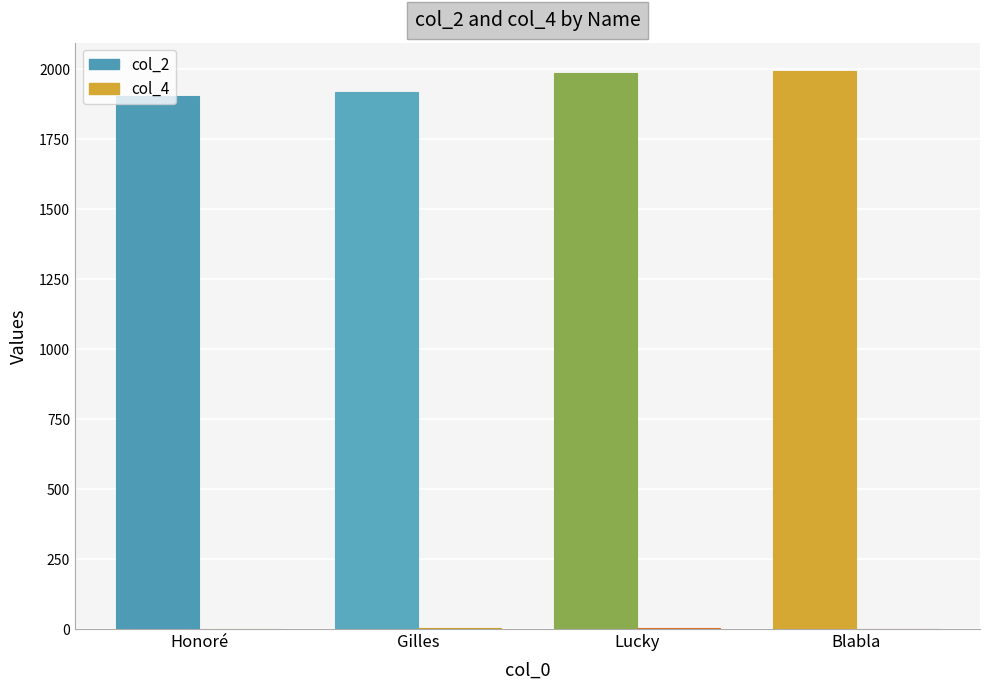

Where does the col_2 series first go above 1986?

Blabla